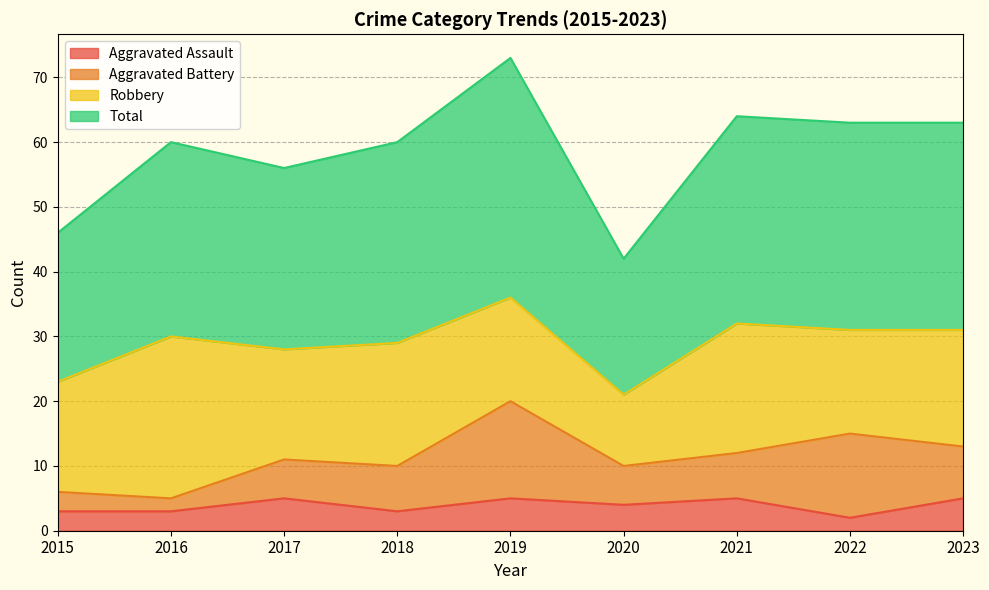

What is the average value of the Aggravated Assault series?

4